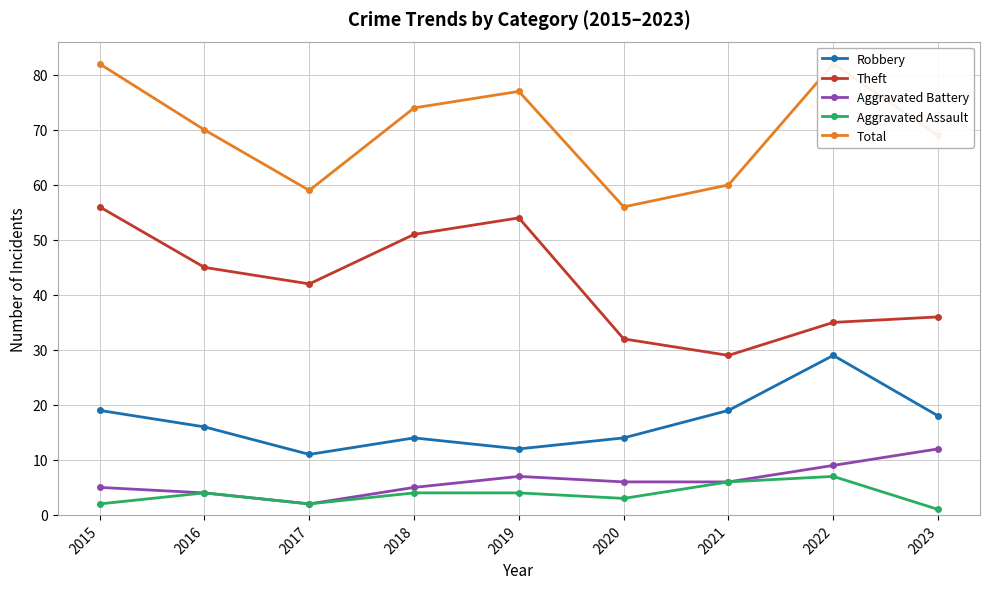

How many values in the Total series are below 70?

4